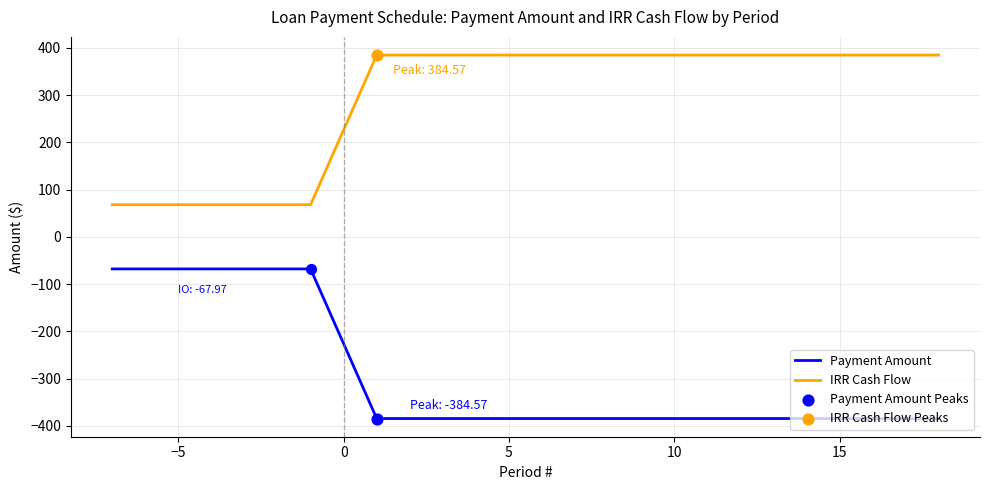

What is the difference between the maximum and minimum values in the IRR Cash Flow series?

316.6